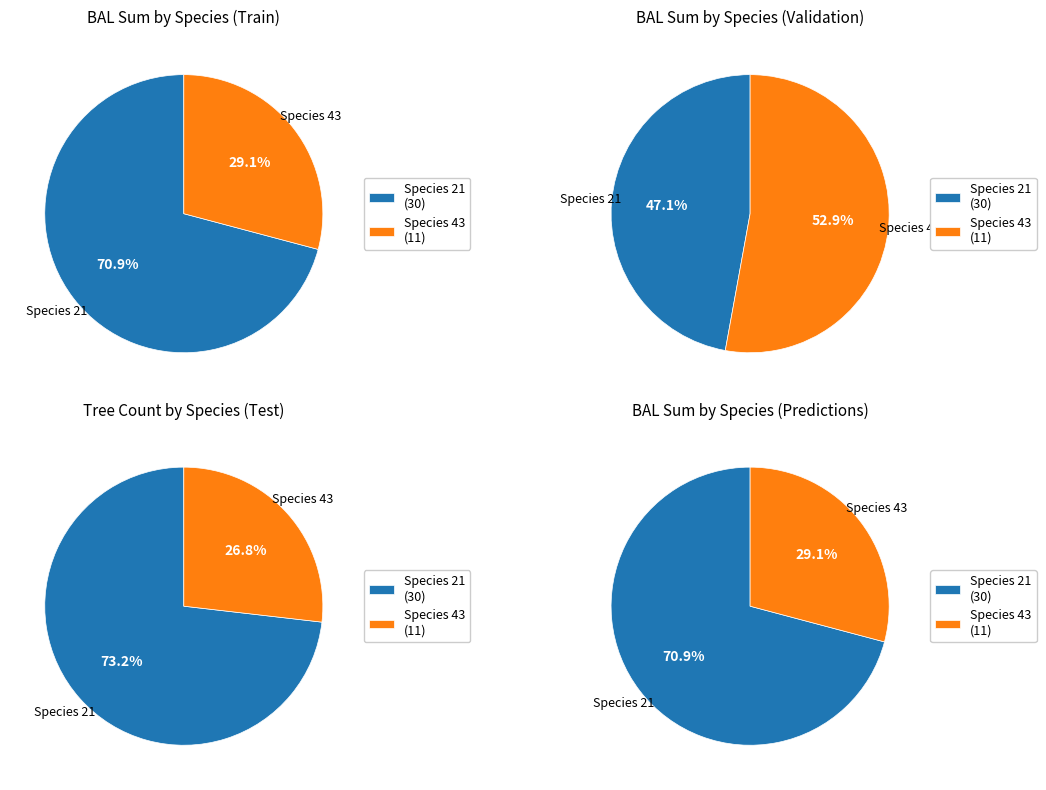

Is there a majority slice in this chart?

Yes